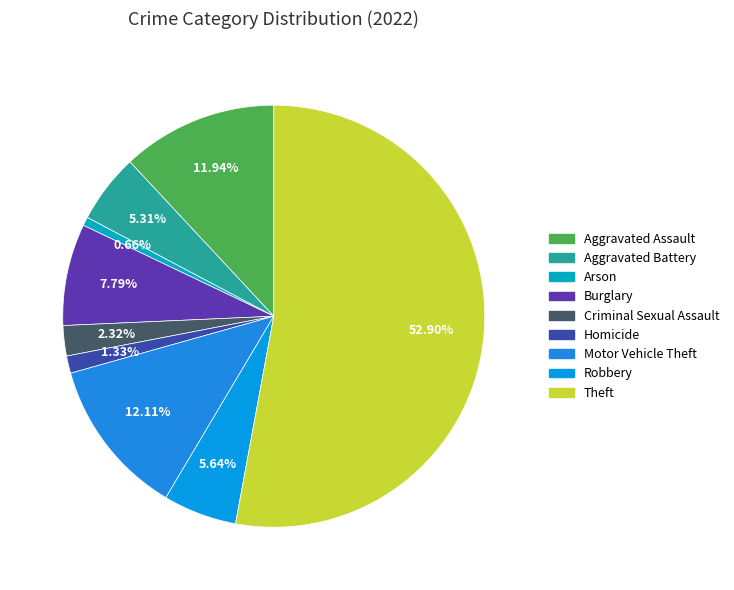

Which category has the biggest portion of the pie?

Theft